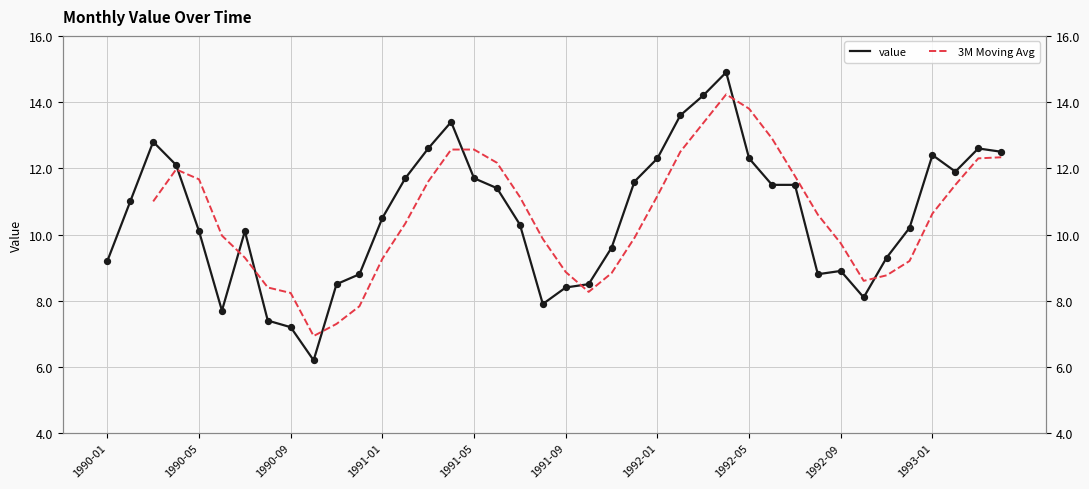

Which series contains the highest Y value?

value